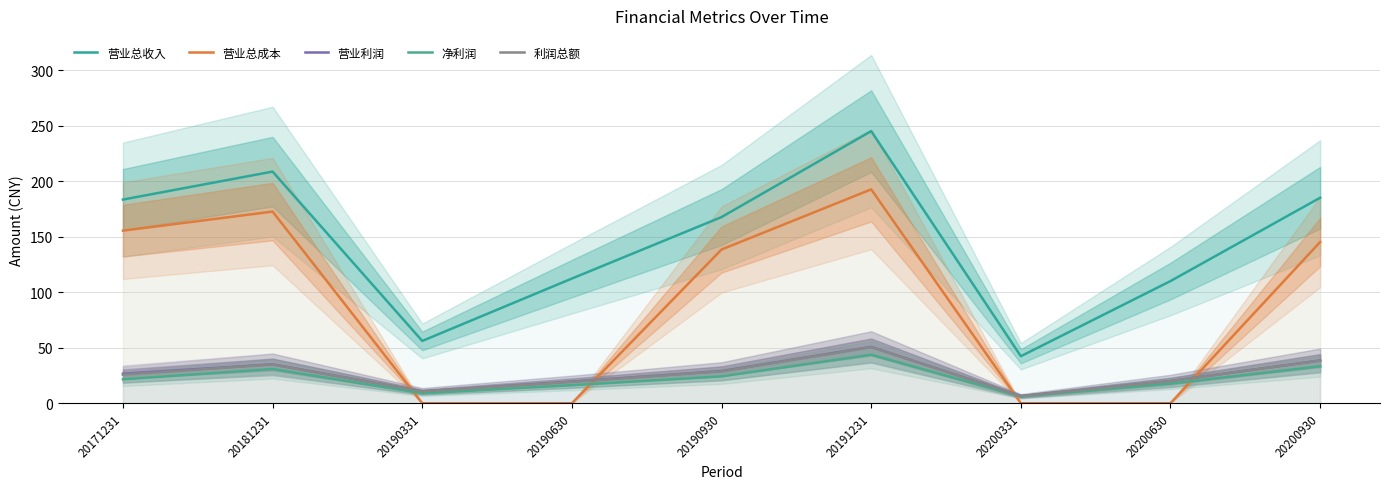

At which category does 营业利润 reach its first local peak?

20181231